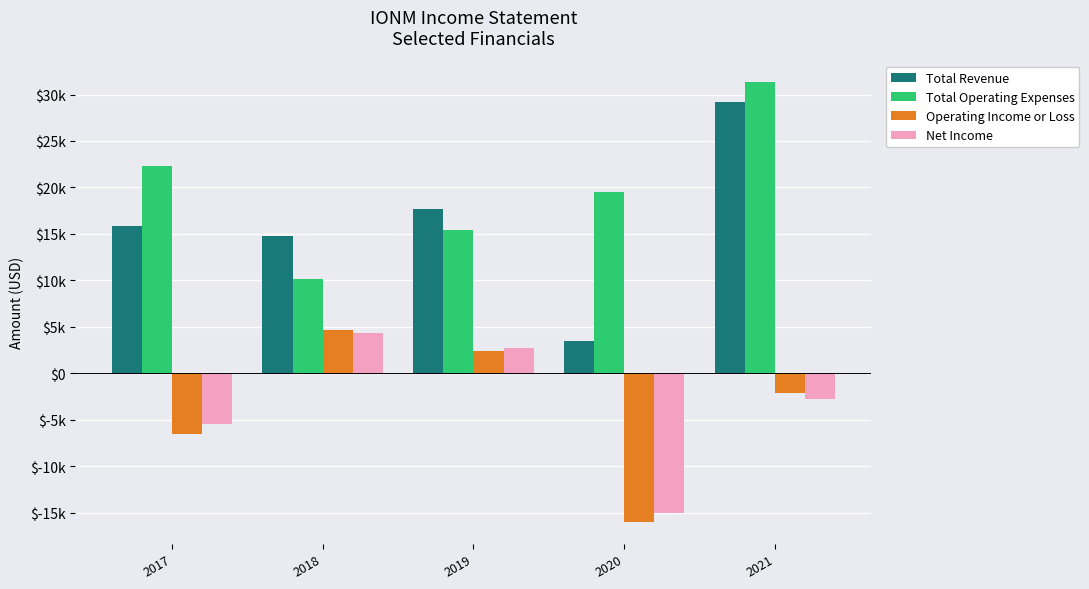

What are all the series names shown in the legend?

Total Revenue, Total Operating Expenses, Operating Income or Loss, Net Income